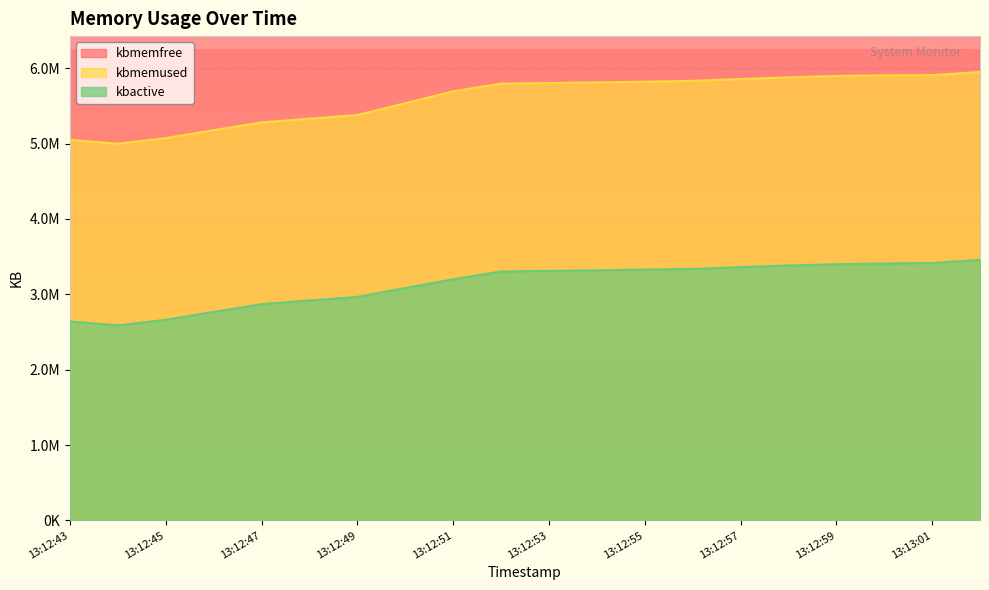

Reading left to right, what are all the values shown in this chart?

kbmemfree: 11079500	11131544	11057232	10951356	10849024	10799052	10751852	10593984	10436872	10334096	10326320	10318544	10308468	10297688	10273452	10251164	10232680	10223712	10220996	10179884
kbmemused: 5050340	4998296	5072608	5178484	5280816	5330788	5377988	5535856	5692968	5795744	5803520	5811296	5821372	5832152	5856388	5878676	5897160	5906128	5908844	5949956
kbactive: 2639872	2587604	2661368	2766568	2868828	2918256	2965184	3082692	3199492	3302344	3310220	3317856	3327924	3336648	3360544	3382060	3399072	3409192	3414732	3456488